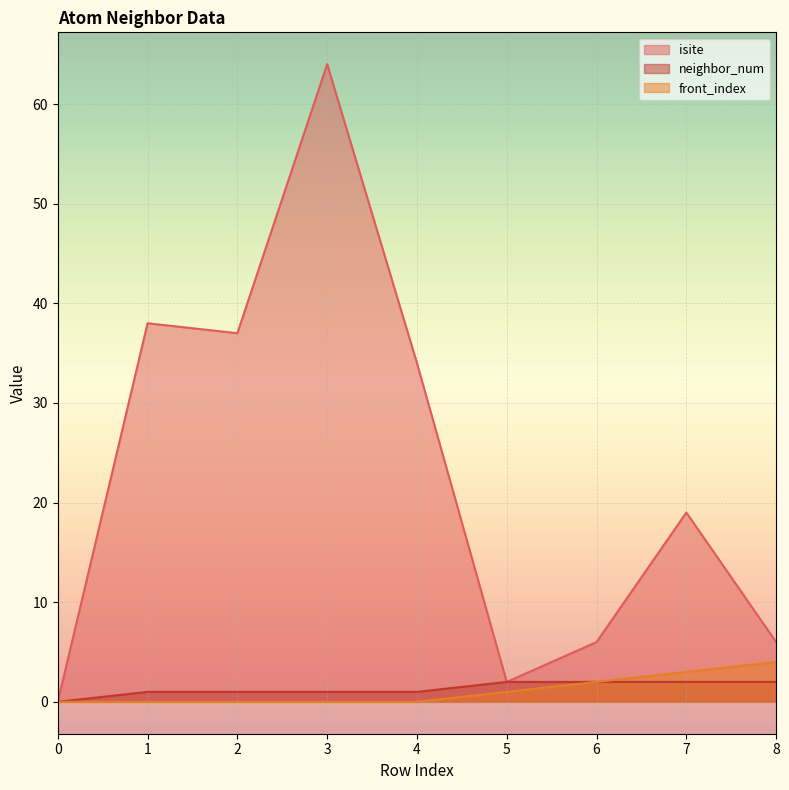

Reading right to left, what are all the values shown in this chart?

isite: 6	19	6	2	34	64	37	38	0
neighbor_num: 2	2	2	2	1	1	1	1	0
front_index: 4	3	2	1	0	0	0	0	0